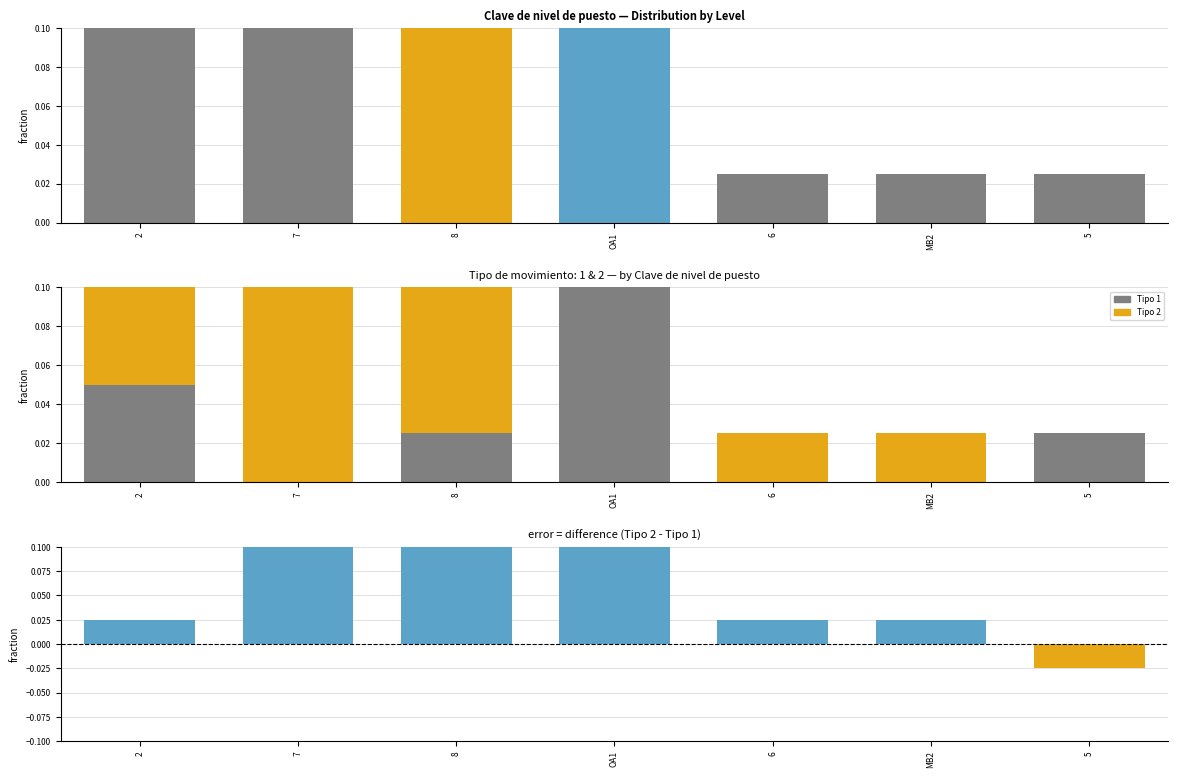

What is the label of the 7th bar from the left?

5